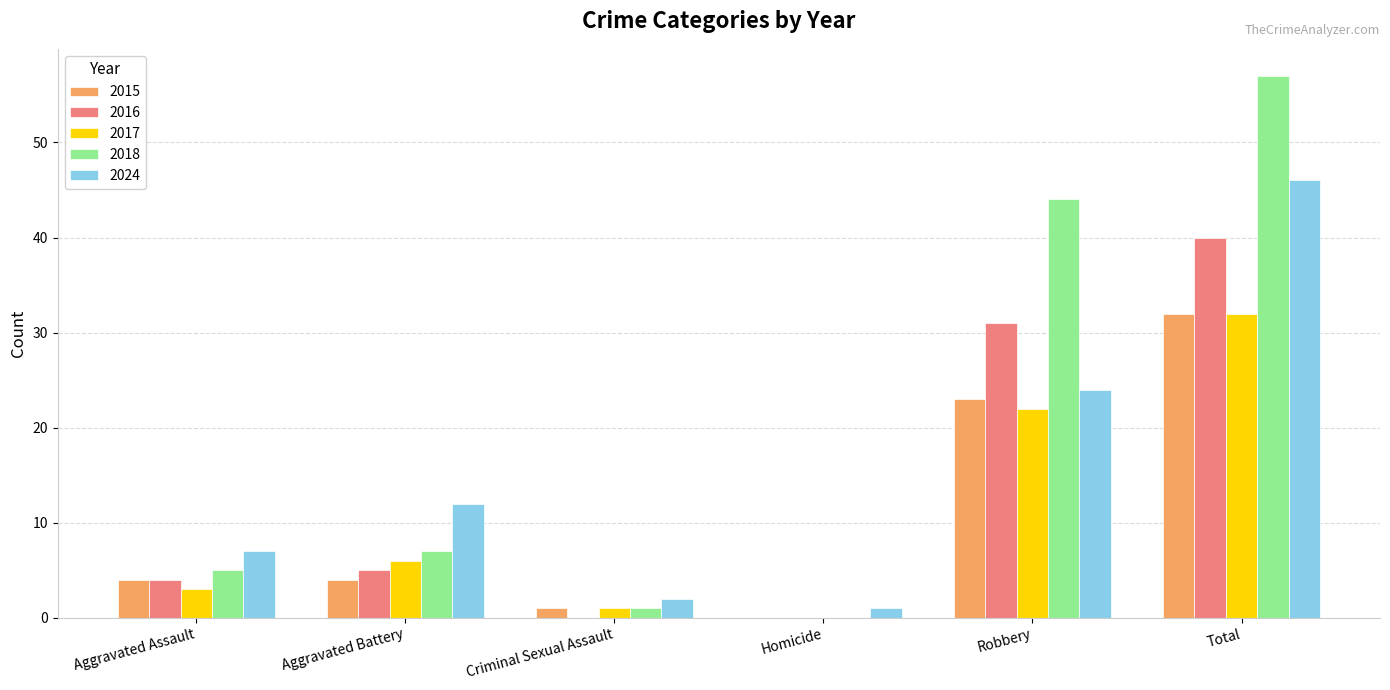

What is the sum of the 2017 values at Robbery and Aggravated Battery?

28